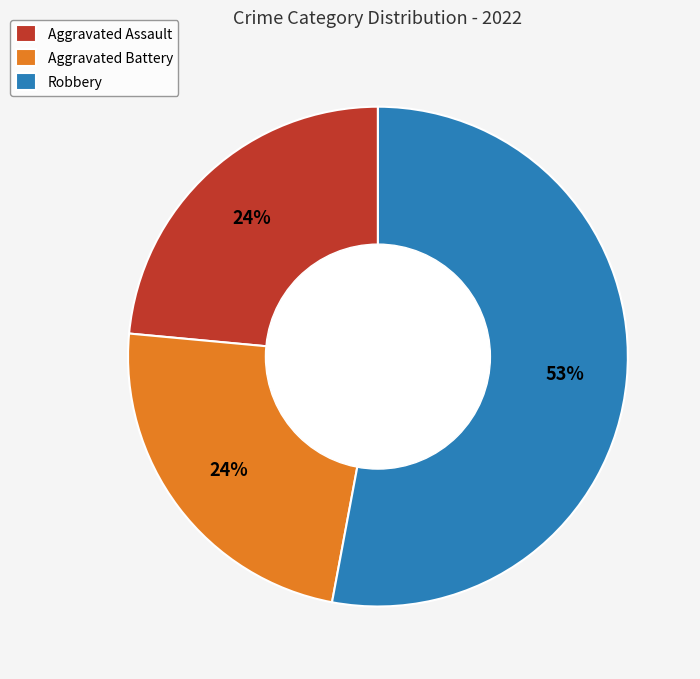

To the nearest percent, what is the difference between the largest and smallest slice percentages?

29%